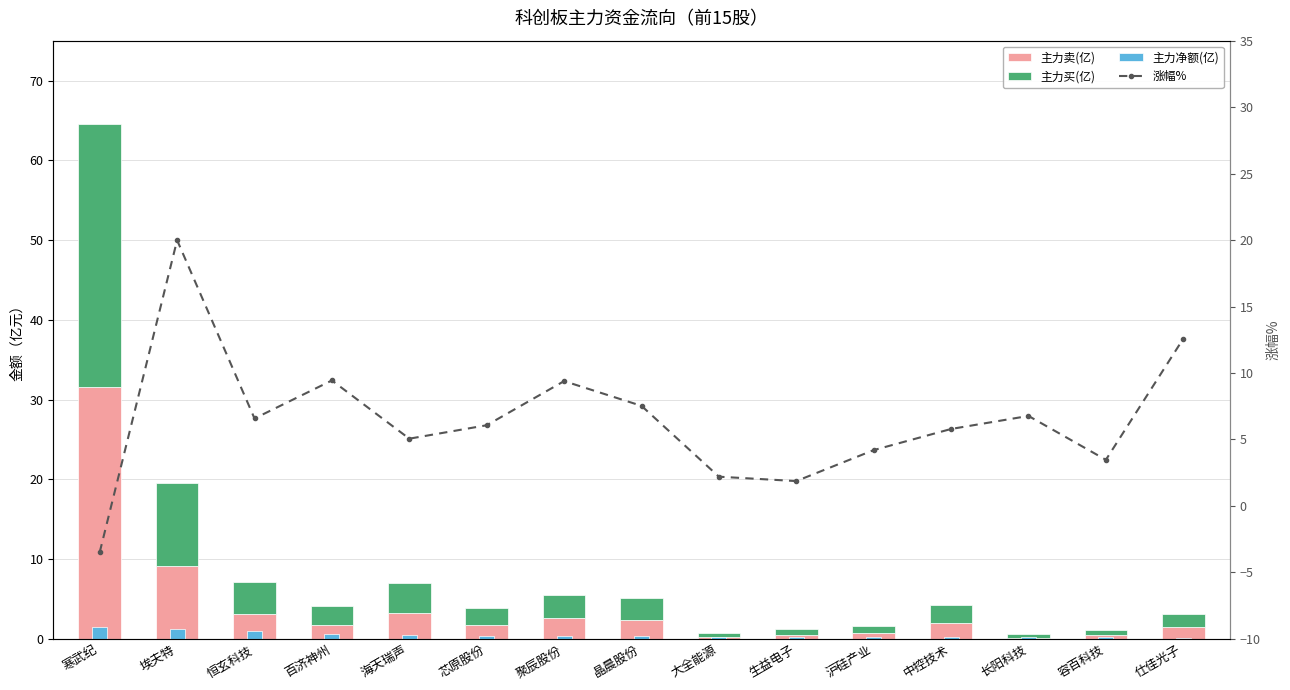

What is the value of the 主力买(亿) bar at the 7th from the left?

3.0